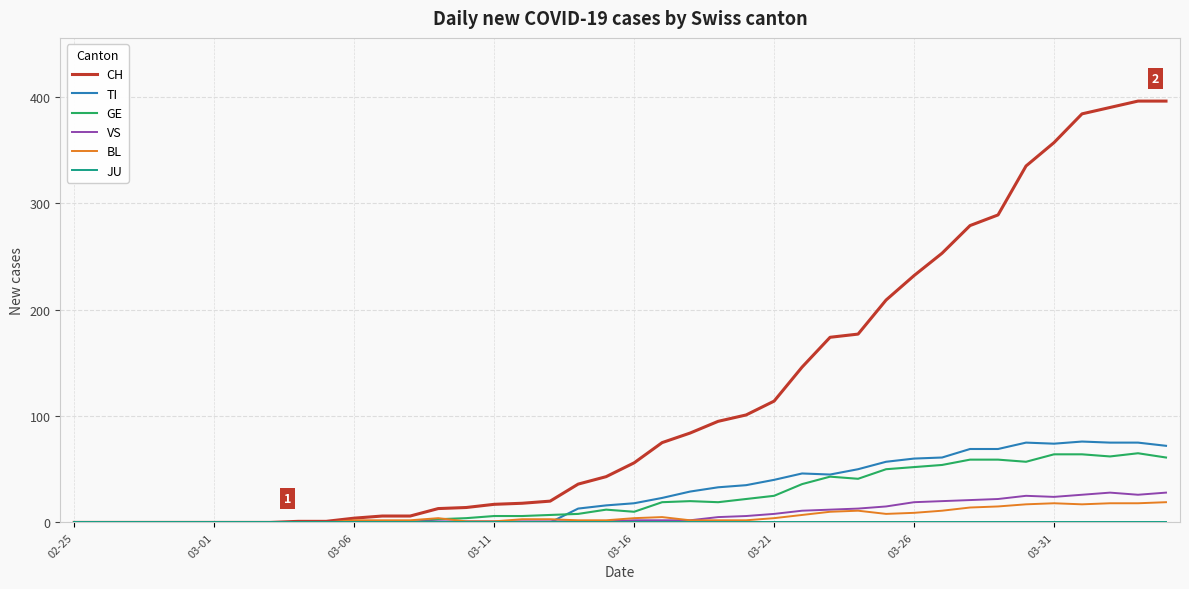

Does the chart have visible grid lines?

Yes